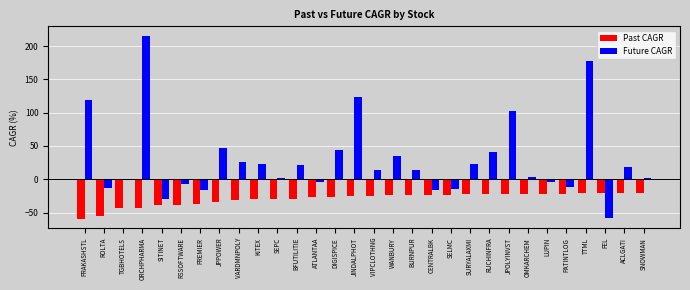

Is it true that Past CAGR equals -20.7 at SNOWMAN?

True